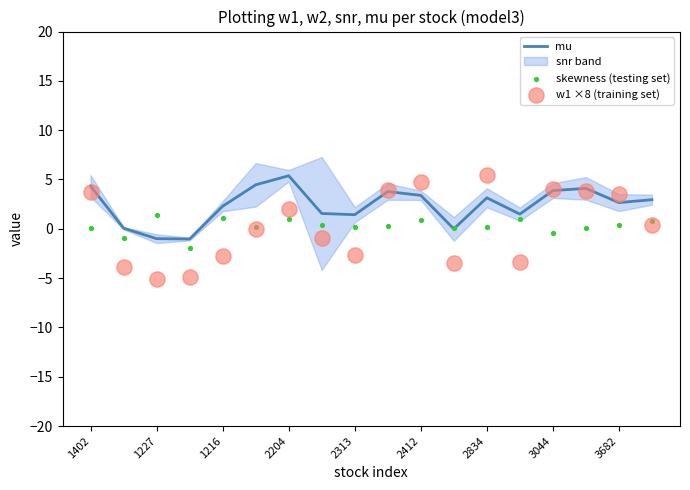

At how many categories does at least one series exceed 4?

7